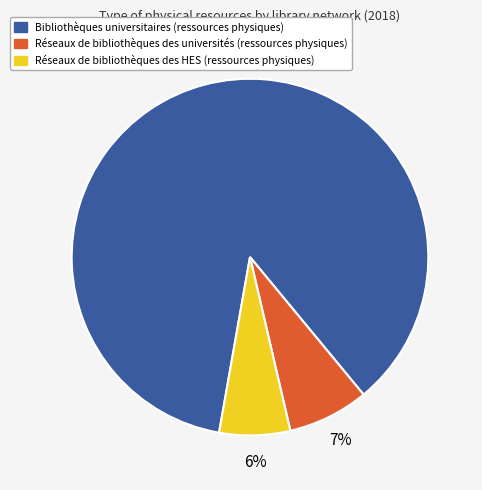

To the nearest percent, what percentage of the pie is Réseaux de bibliothèques des HES (ressources physiques)?

6%